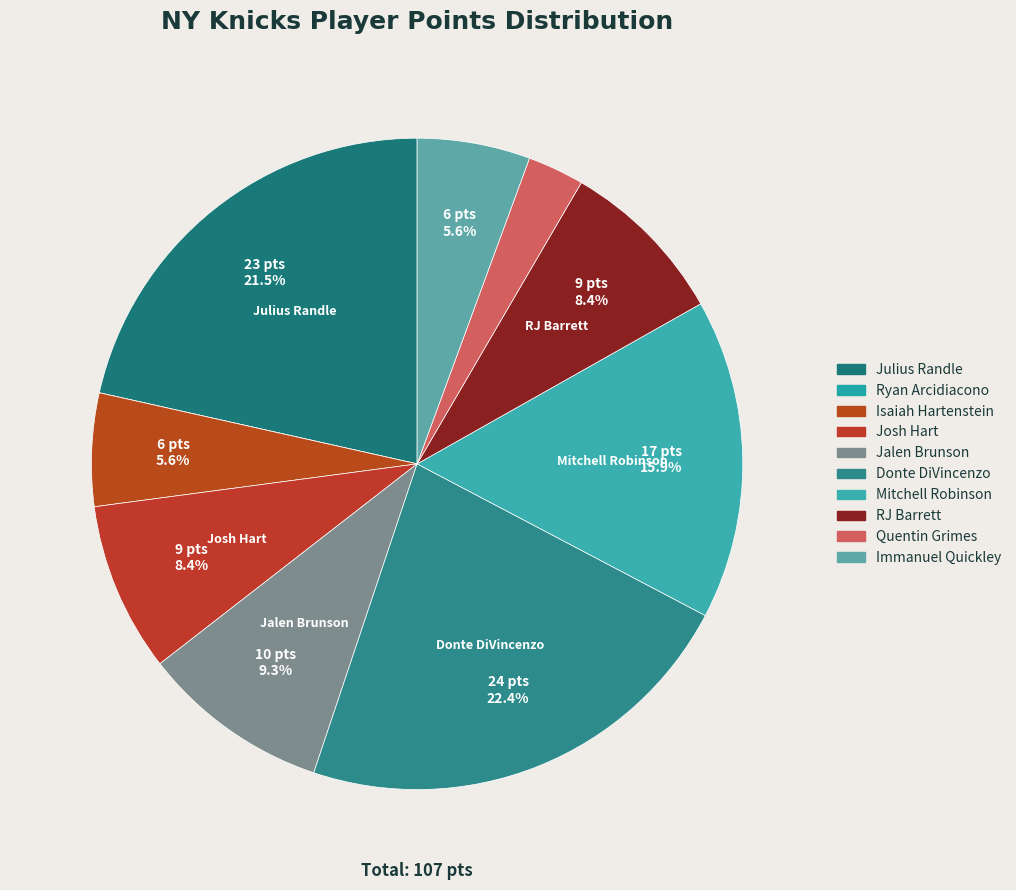

What percentage do Julius Randle and RJ Barrett together represent?

29.9%